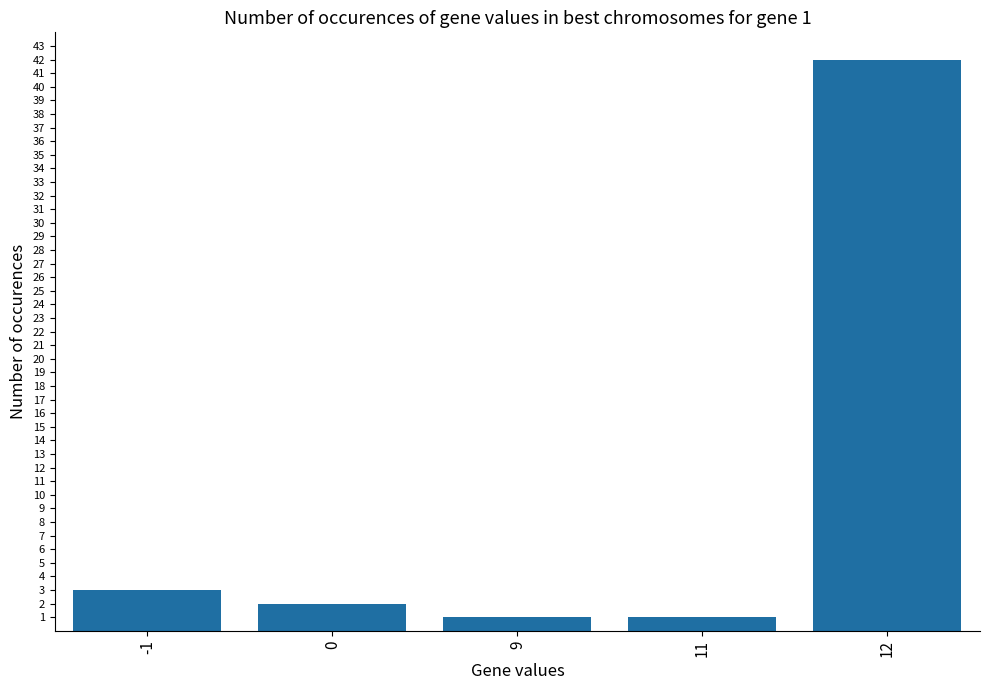

What is the minimum value shown in the chart?

1